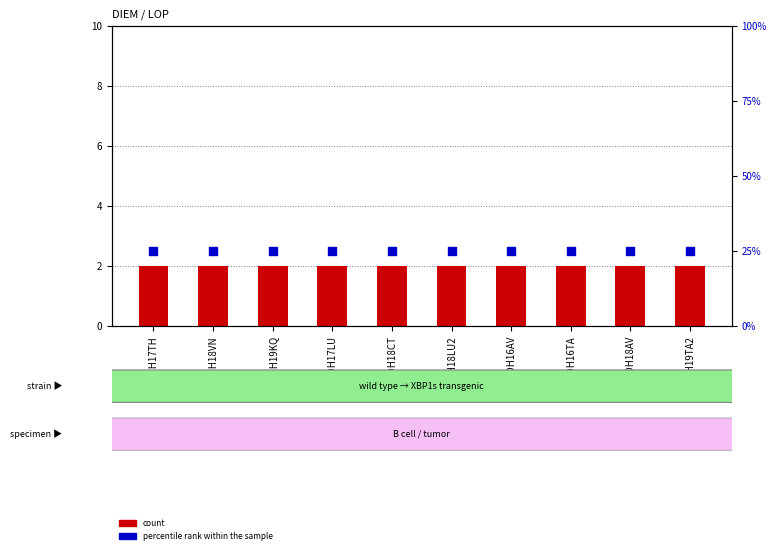

Which series contains the lowest Y value?

count